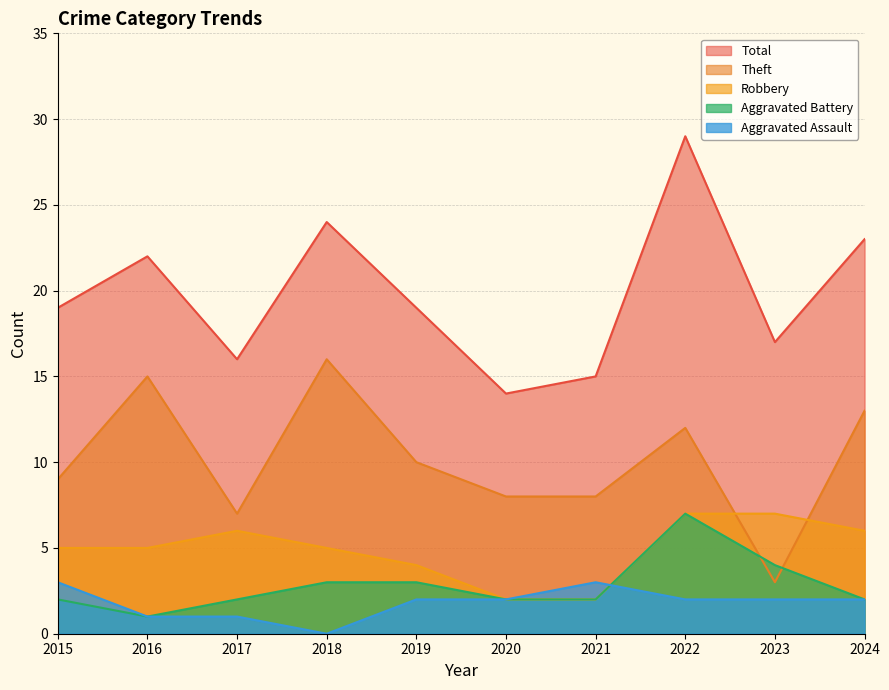

What are all the series names shown in the legend?

Total, Theft, Robbery, Aggravated Battery, Aggravated Assault